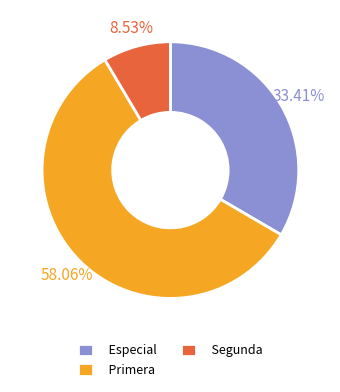

Which has a higher value, Segunda or Especial?

Especial